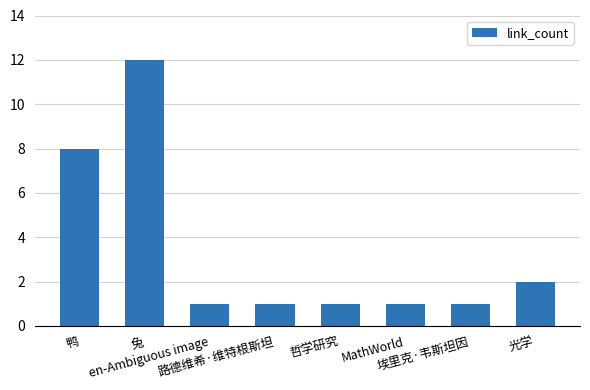

Which category has the highest value across all series?

兔